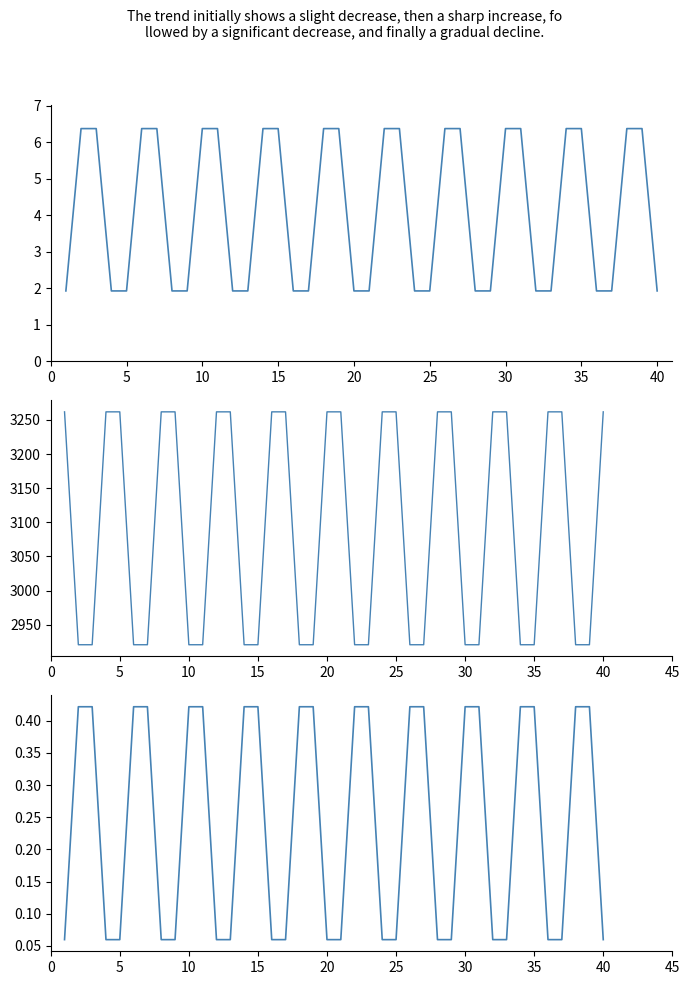

True or false: polar_delta has a value of 2920.6 at 35.

True